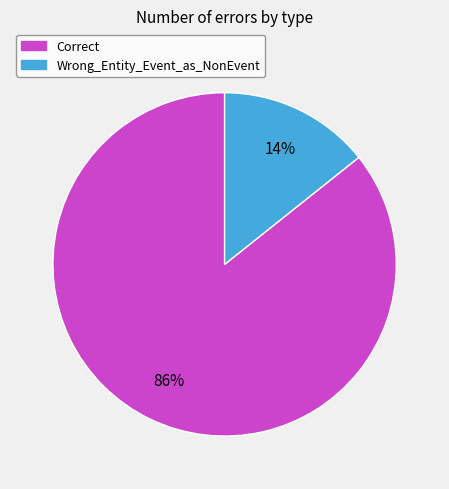

What is the largest slice in the pie chart?

Correct